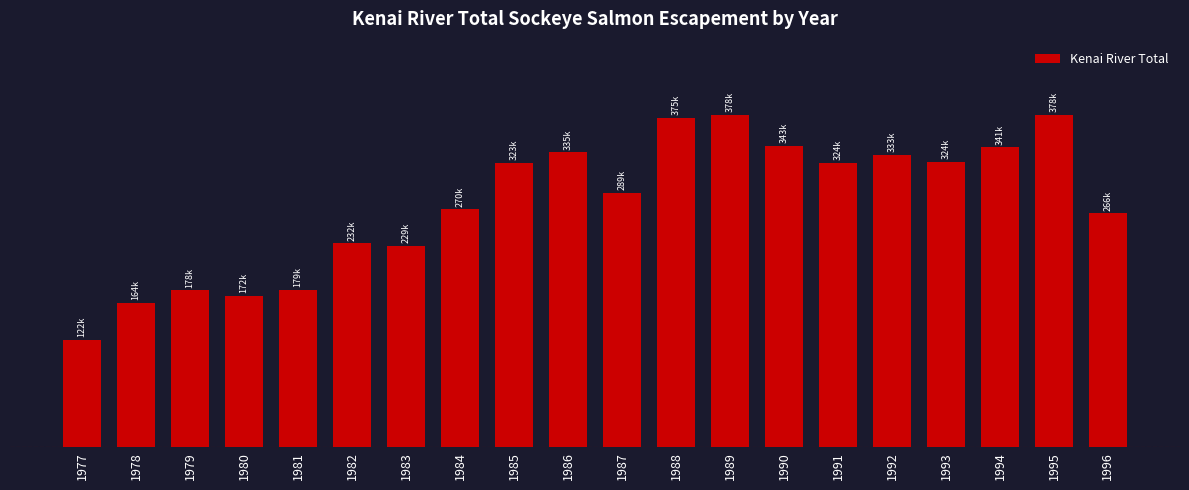

Does the chart contain any negative values?

No